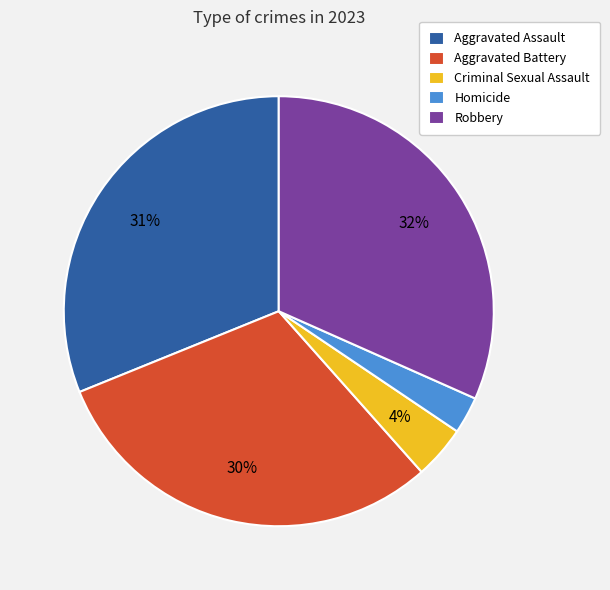

How many slices are in this pie chart?

5